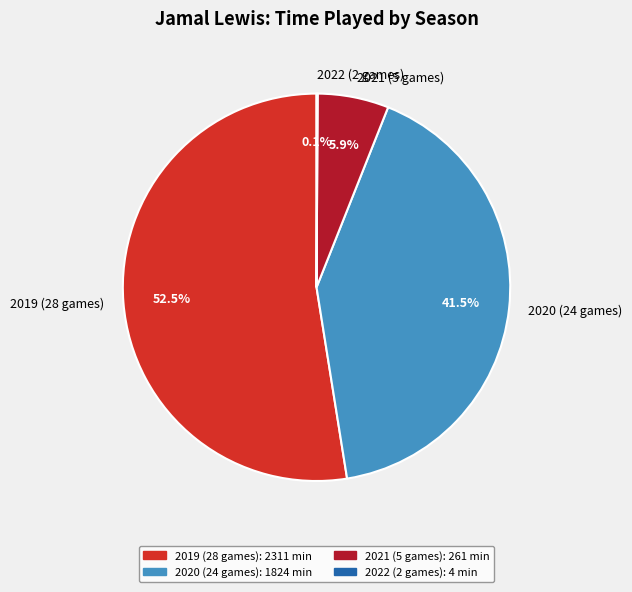

Which slice is the largest?

2019 (28 games)